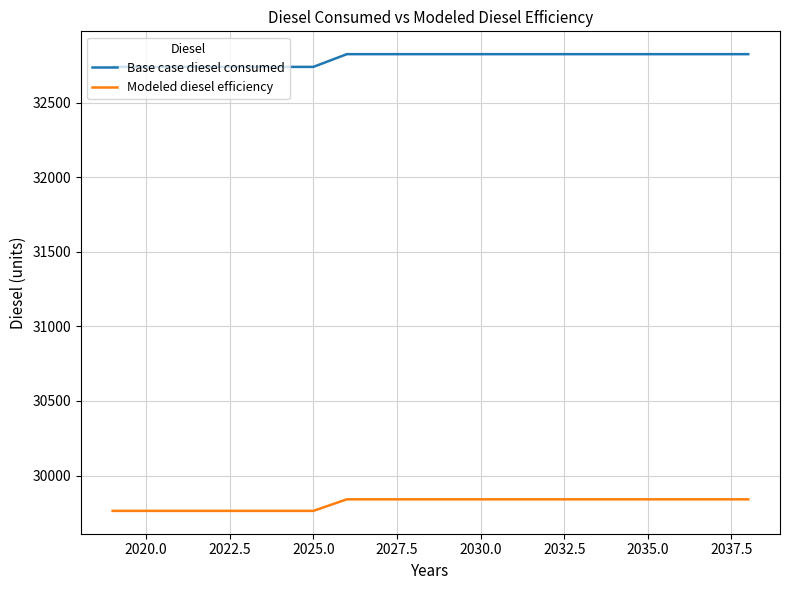

Which series has the largest total across all categories?

Base case diesel consumed